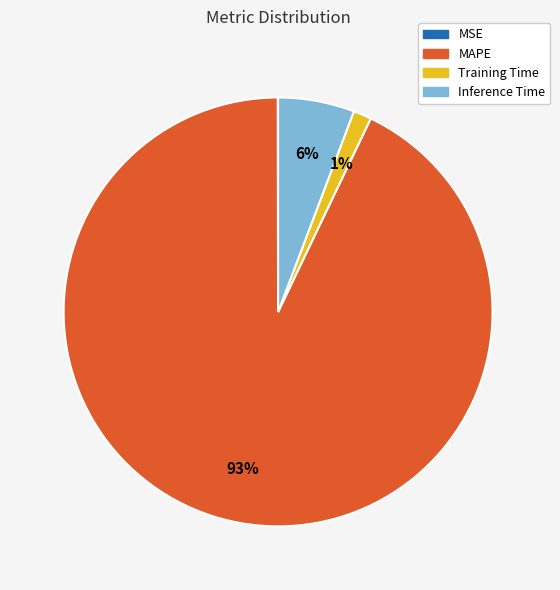

To the nearest percent, what is the difference between the largest and smallest slice percentages?

93%